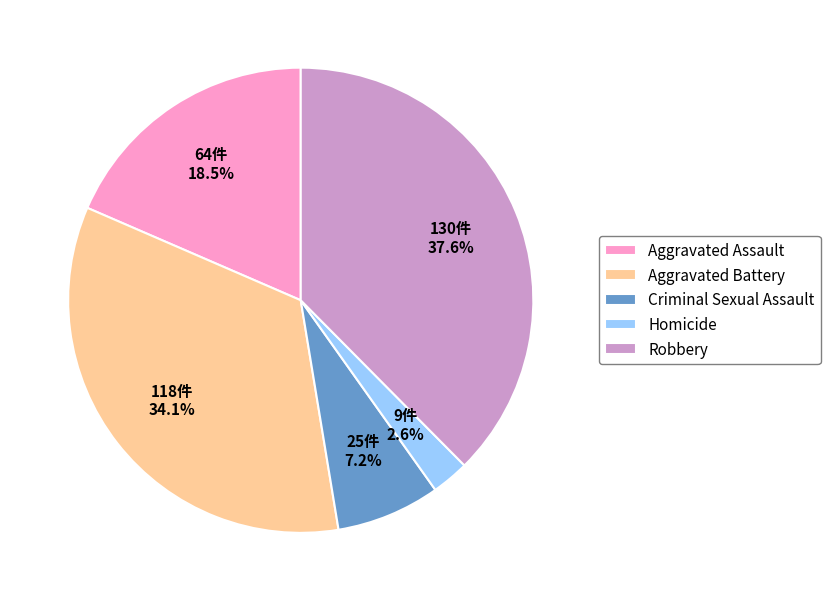

How much of the chart is everything except Criminal Sexual Assault?

92.8%